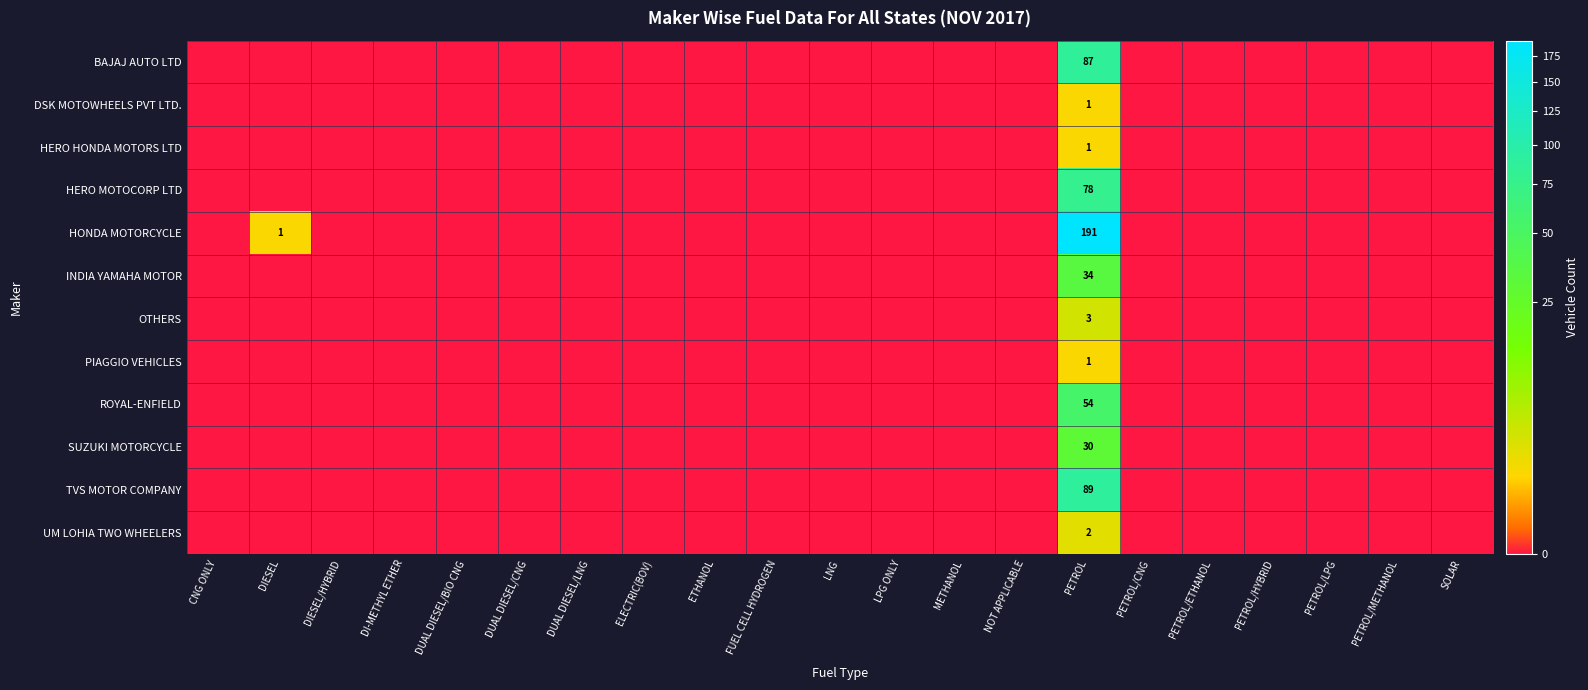

What is the difference between the maximum and minimum values in the OTHERS series?

3